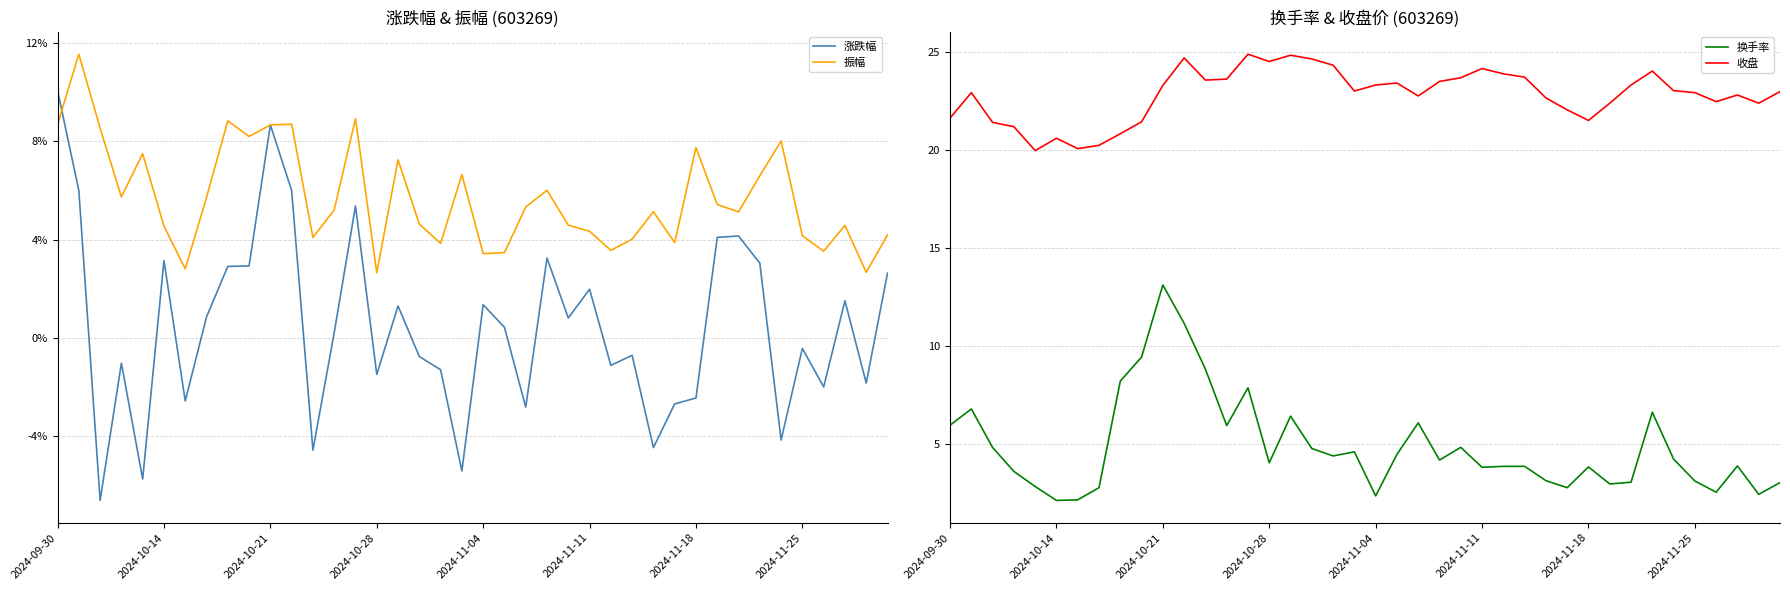

True or false: 涨跌幅 has a value of -0.6 at 2024-10-28.

False